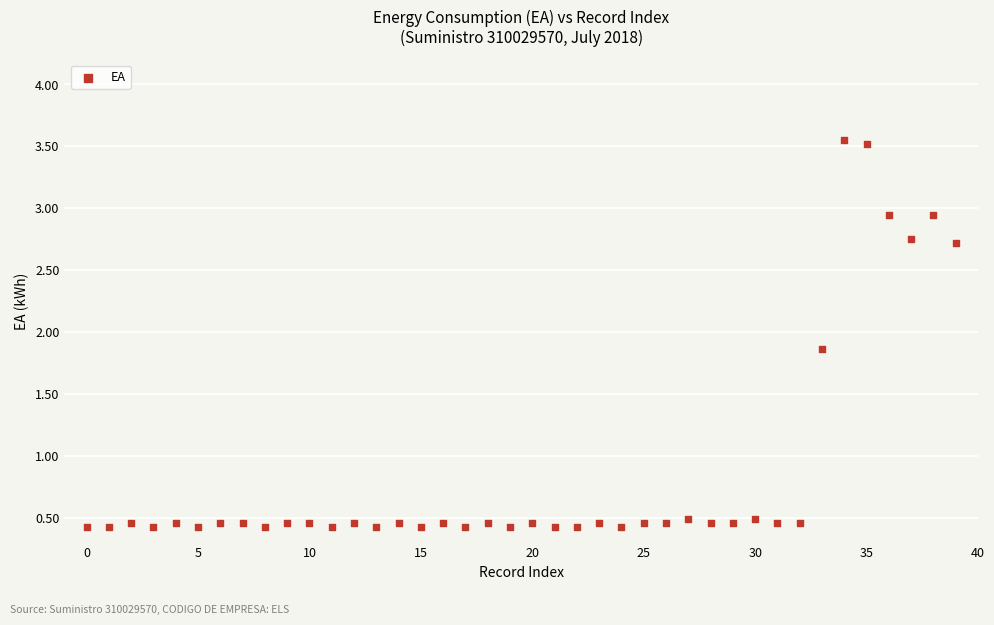

What is the range of Y values (max minus min)?

3.1